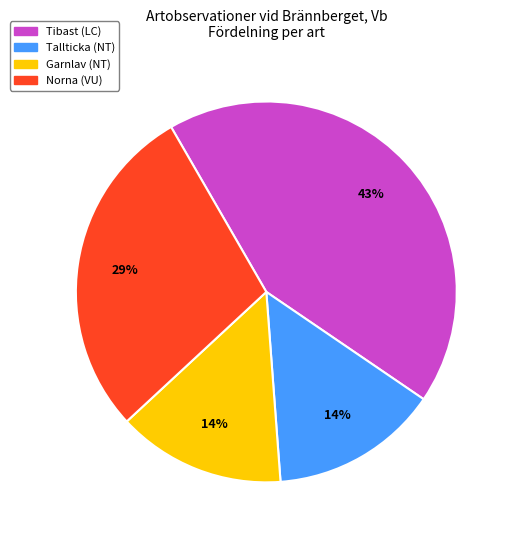

Which has a higher value, Garnlav (NT) or Tibast (LC)?

Tibast (LC)